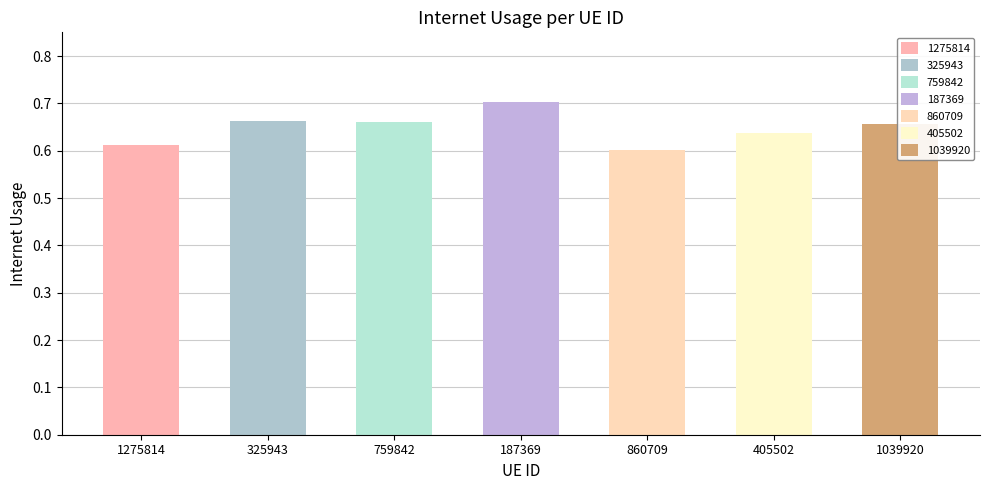

What is the label of the 7th bar from the left?

1039920